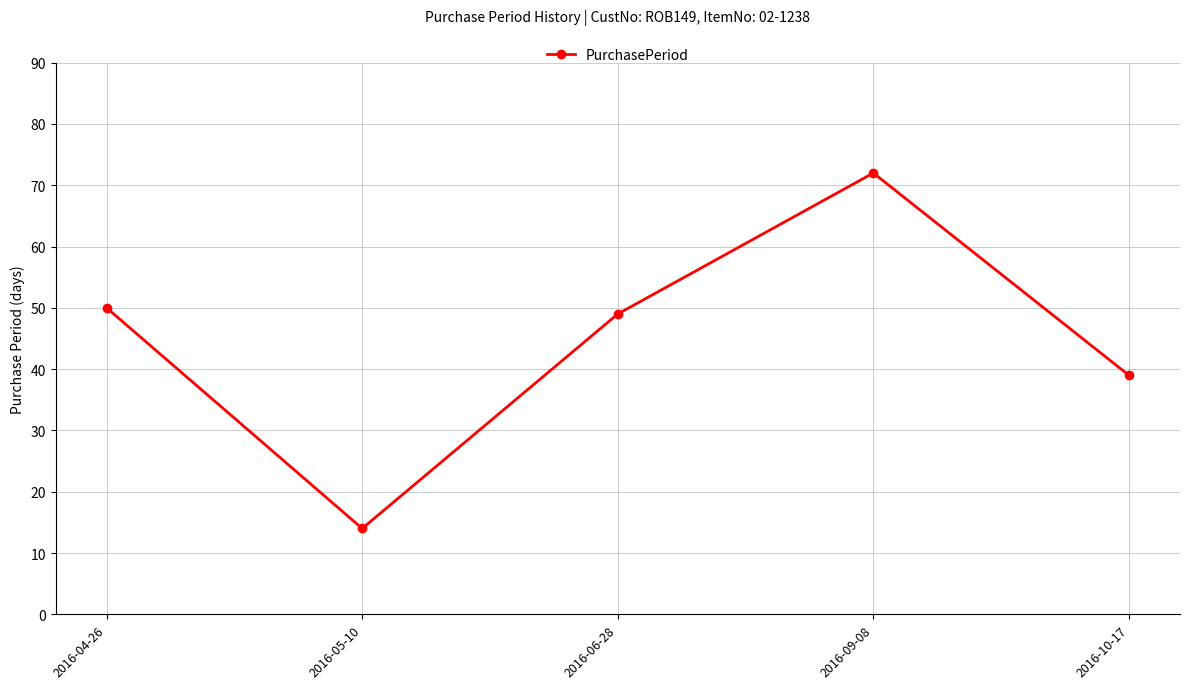

What is the difference between the maximum and minimum values?

58